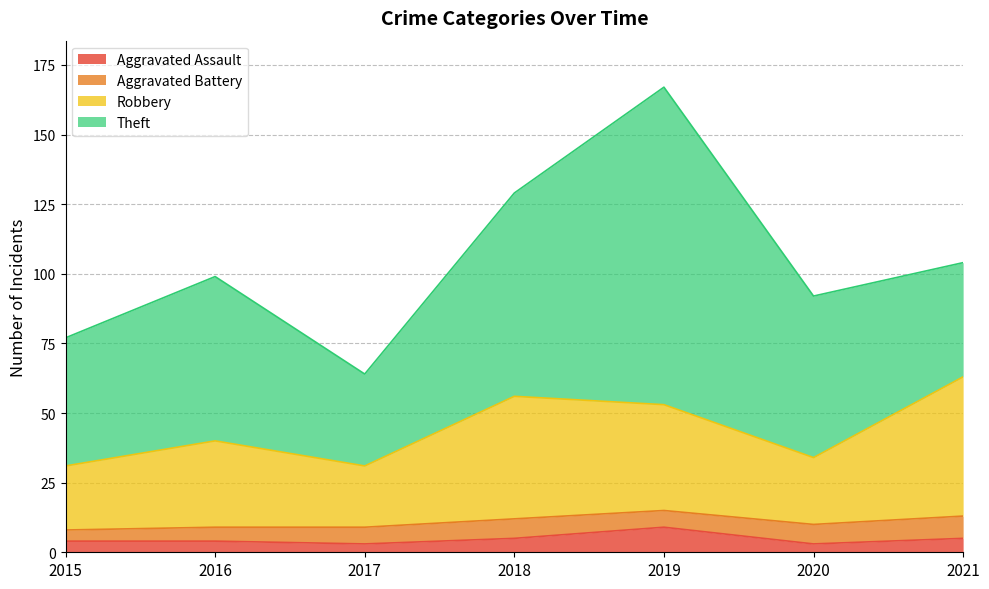

True or false: Robbery and Aggravated Assault intersect in this chart.

False